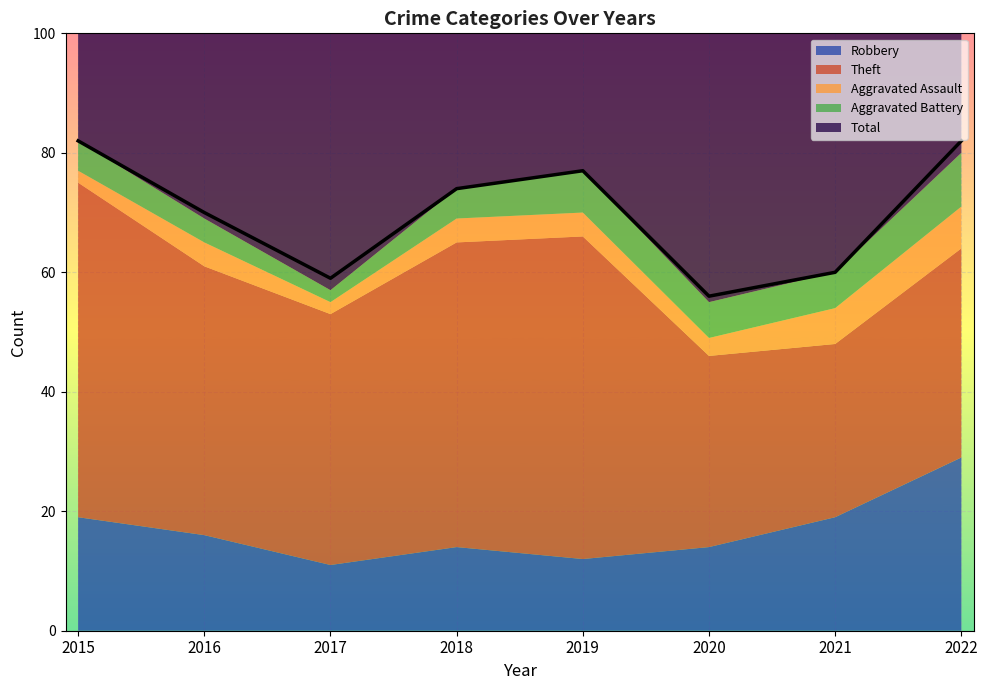

True or false: Aggravated Assault and Total intersect in this chart.

False